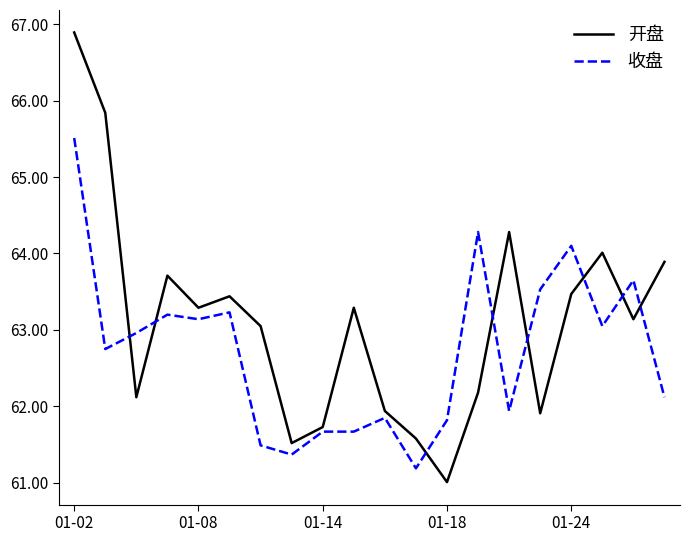

True or false: 收盘 has more than 2 interior local peaks.

True